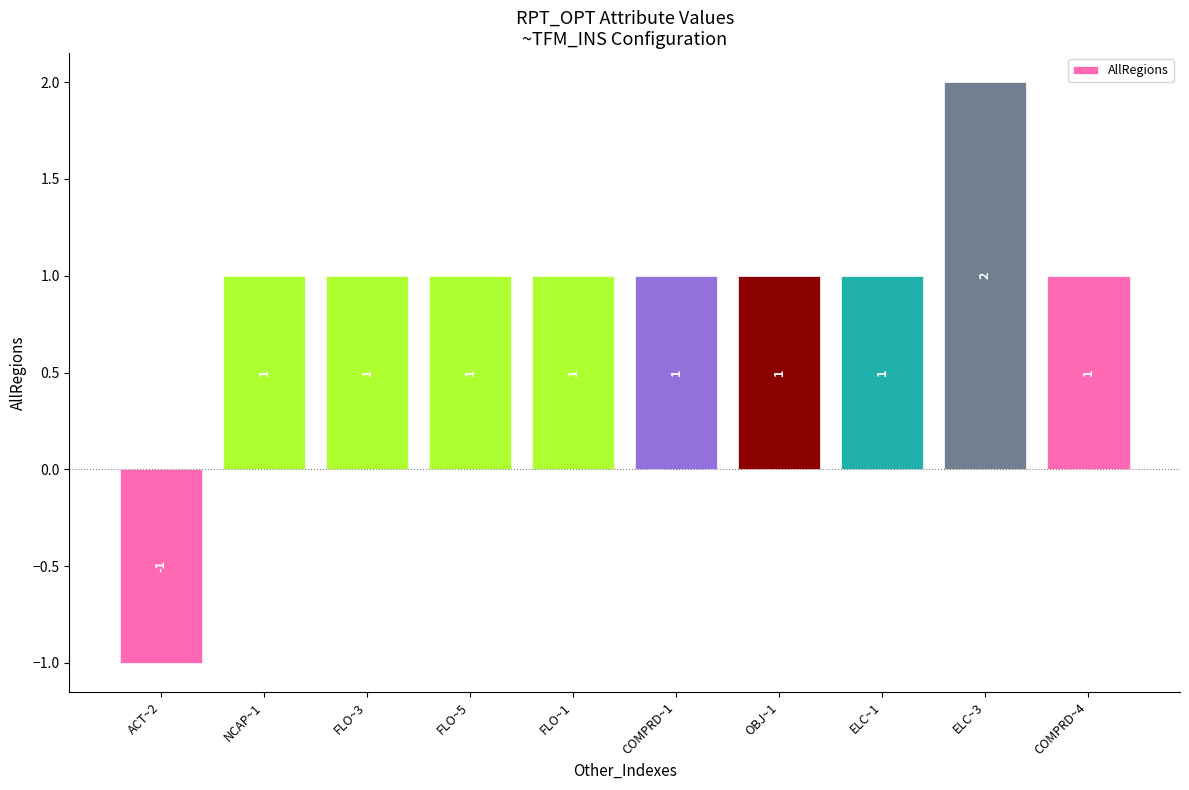

What is the difference between the maximum and minimum values?

3